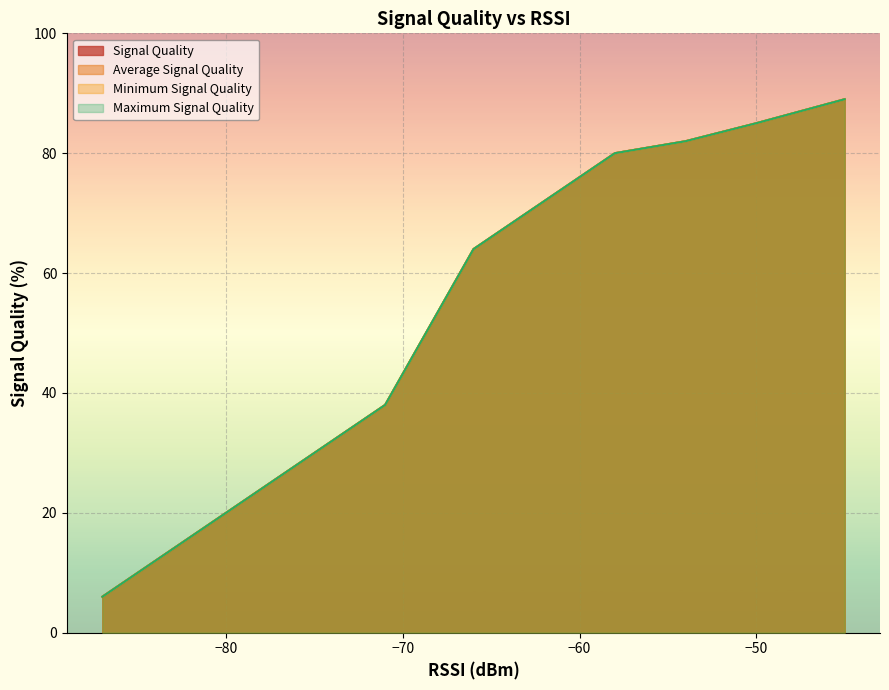

Which series changed the most between 6 and 10?

Signal Quality